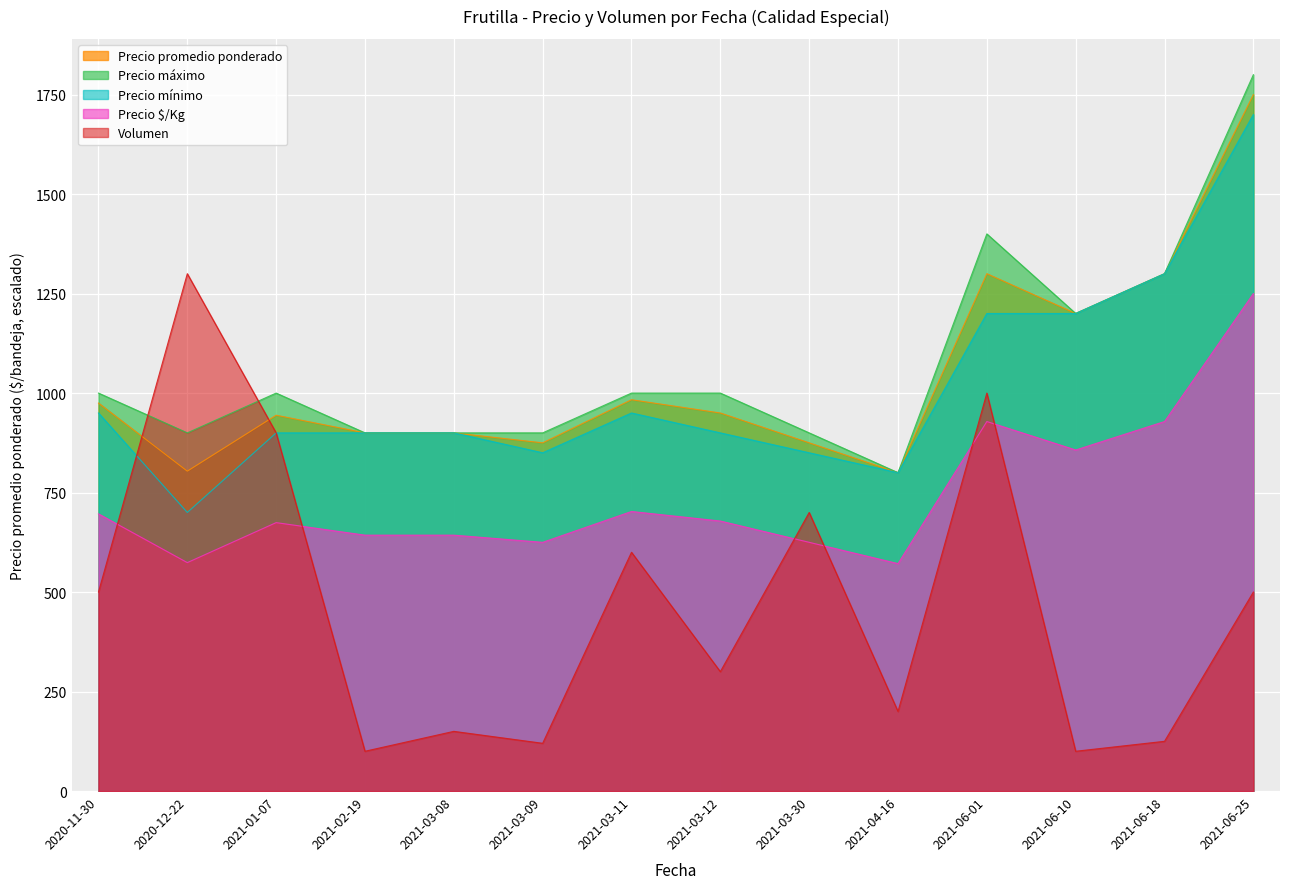

Between 2021-03-11 and 2021-03-09, which is larger?

2021-03-11